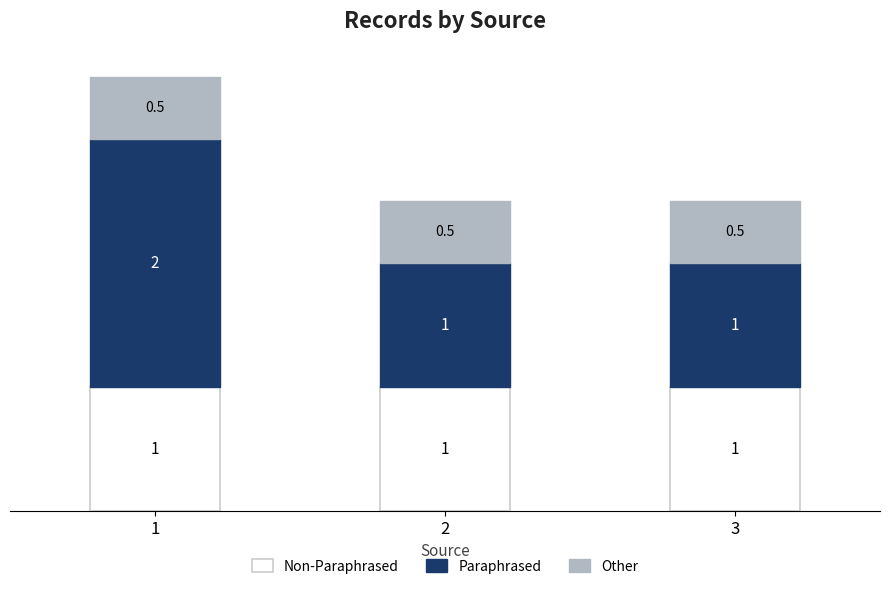

Is it true that Other equals 0.5 at 1?

True